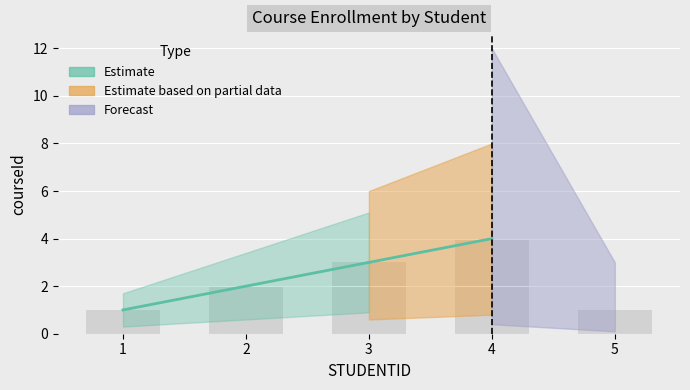

What is the minimum value shown in the chart?

1